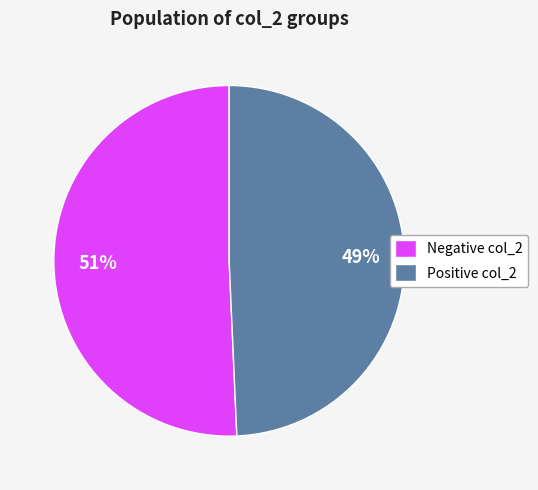

What percentage is the Negative col_2 slice, to the nearest percent?

51%